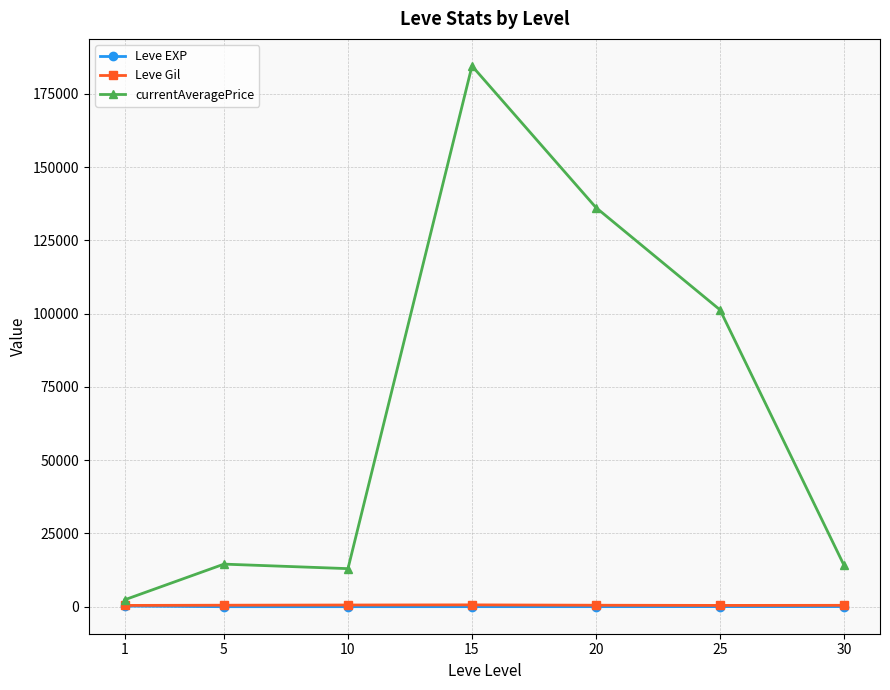

What is the average value of the Leve EXP series?

47.0